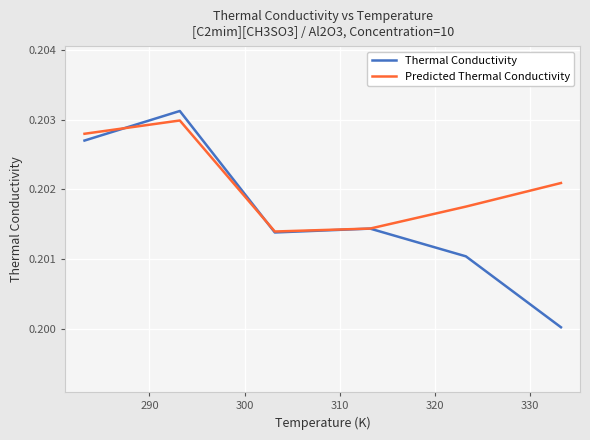

List the series in order of their overall mean, lowest first.

Thermal Conductivity, Predicted Thermal Conductivity